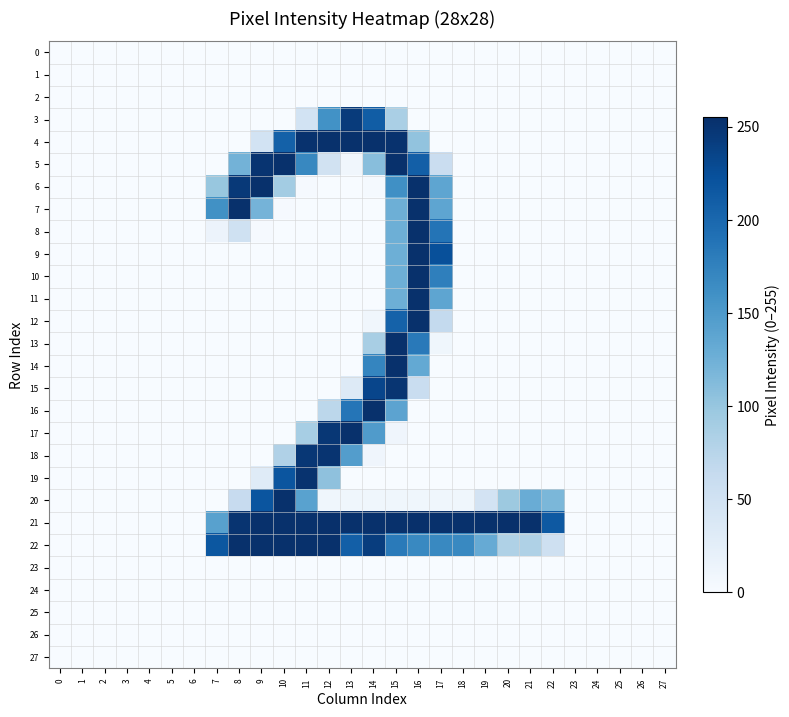

What is the difference between the highest and lowest values at 18?

254